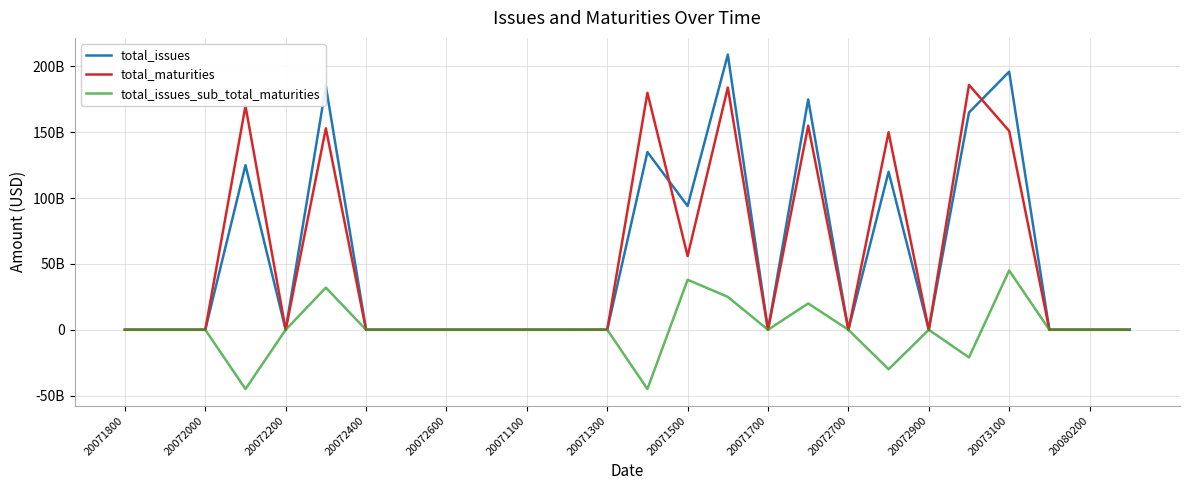

What are all the series names shown in the legend?

total_issues, total_maturities, total_issues_sub_total_maturities